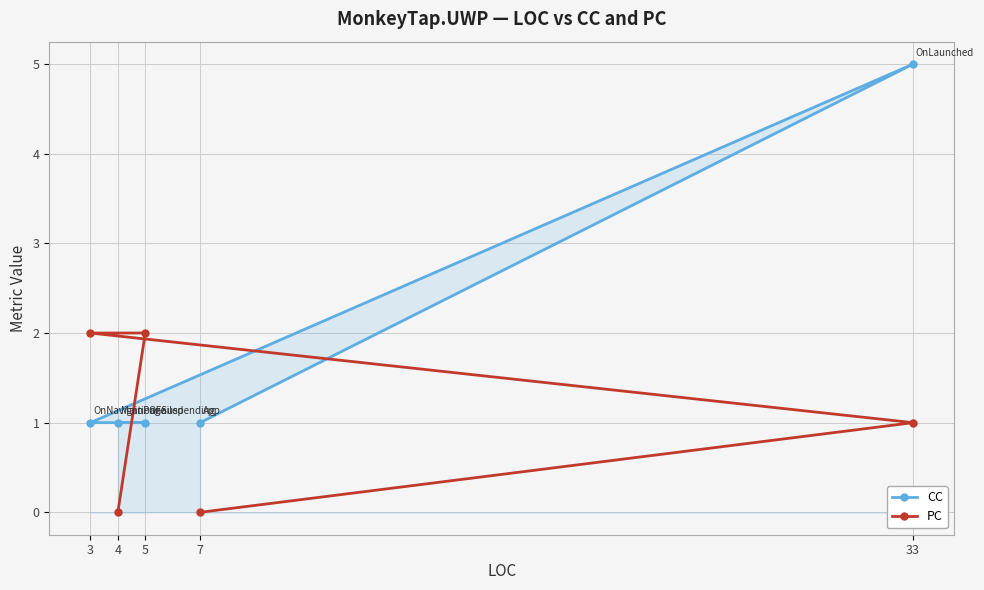

Between which two adjacent categories do PC and CC first intersect?

33 and 3